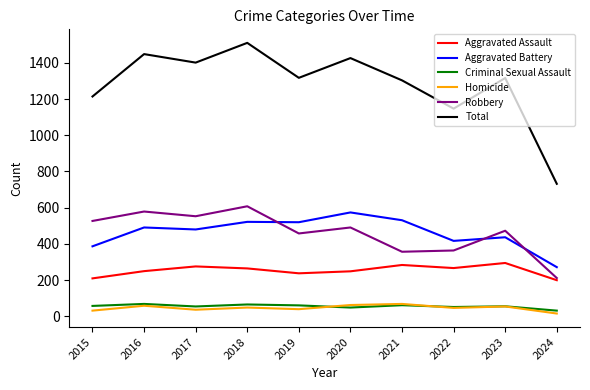

Read the Homicide value at 2016.

59